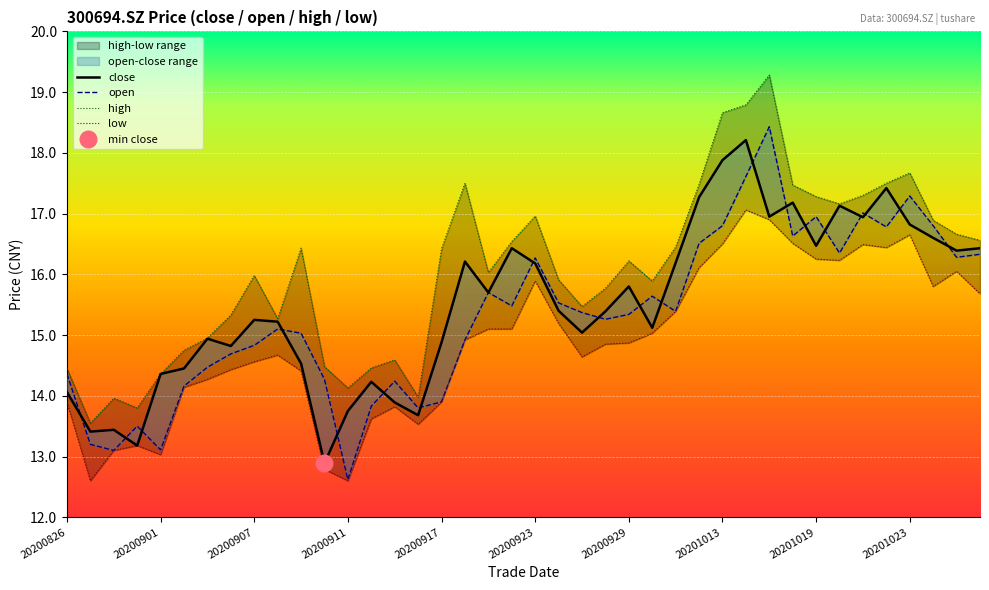

What is the average value of the close series?

15.5